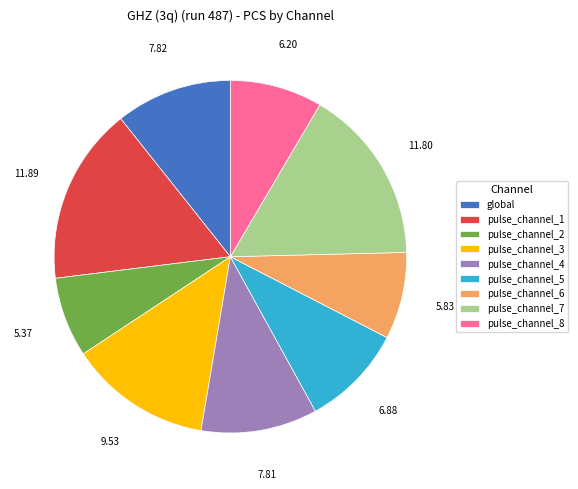

Do pulse_channel_5 and pulse_channel_6 together represent more than half of the pie?

No